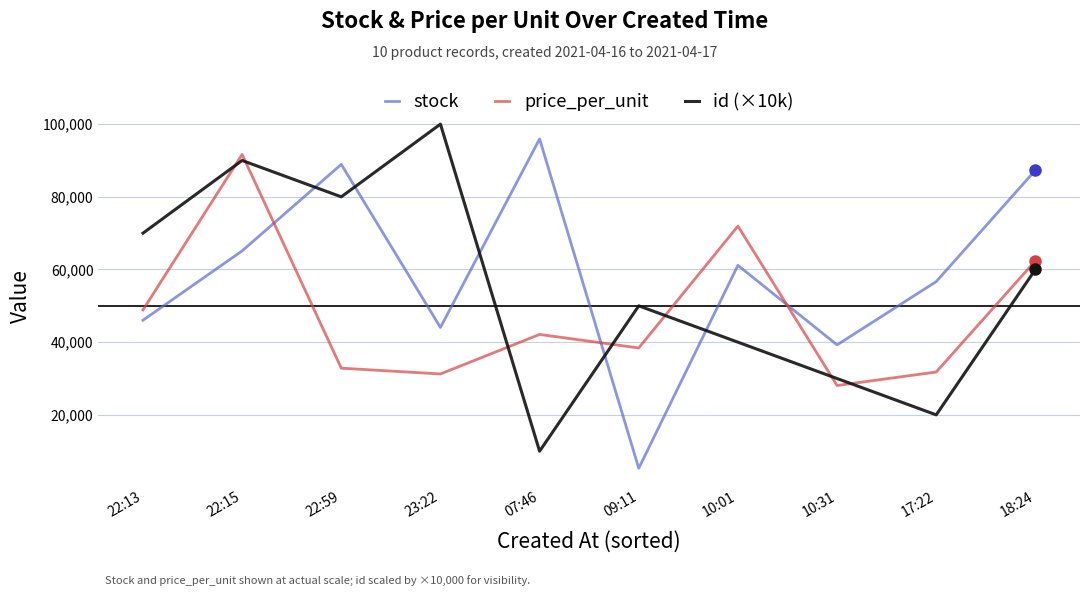

Is it true that price_per_unit equals 15029 at 10:01?

False